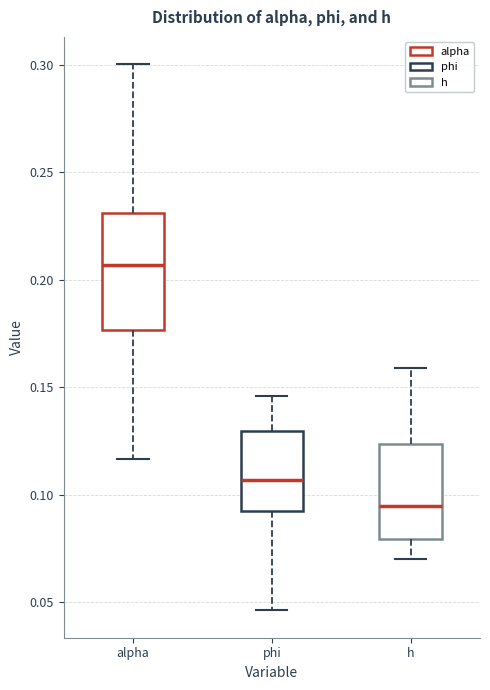

Reading left to right, read every box against the y-axis: the position of its median line, the range the box covers, and the ends of its whiskers. The values are not printed on the chart, so give them approximately, as read against the axis.

alpha: median 0.205, box 0.175 to 0.230, whiskers 0.115 to 0.300
phi: median 0.105, box 0.090 to 0.130, whiskers 0.045 to 0.145
h: median 0.095, box 0.080 to 0.125, whiskers 0.070 to 0.160